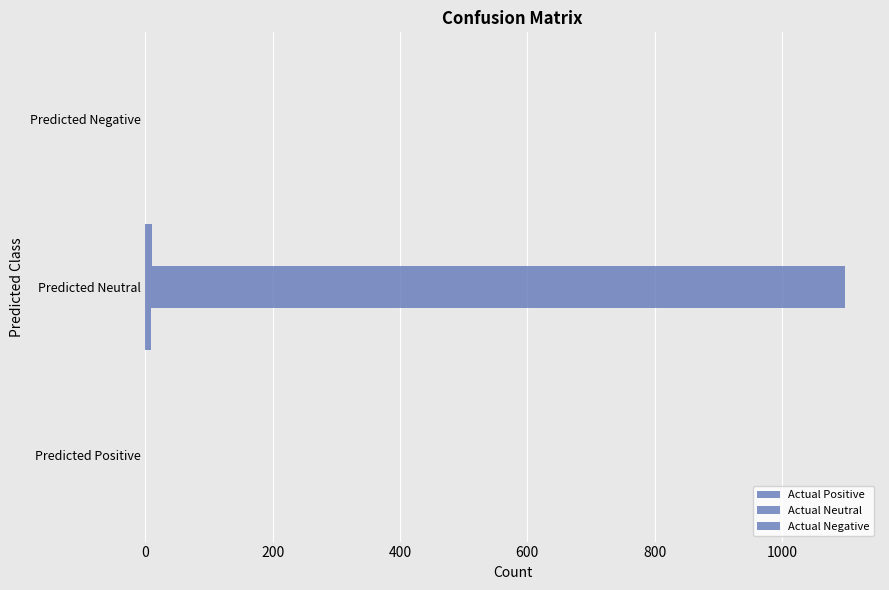

Which series has the largest total across all categories?

Actual Neutral